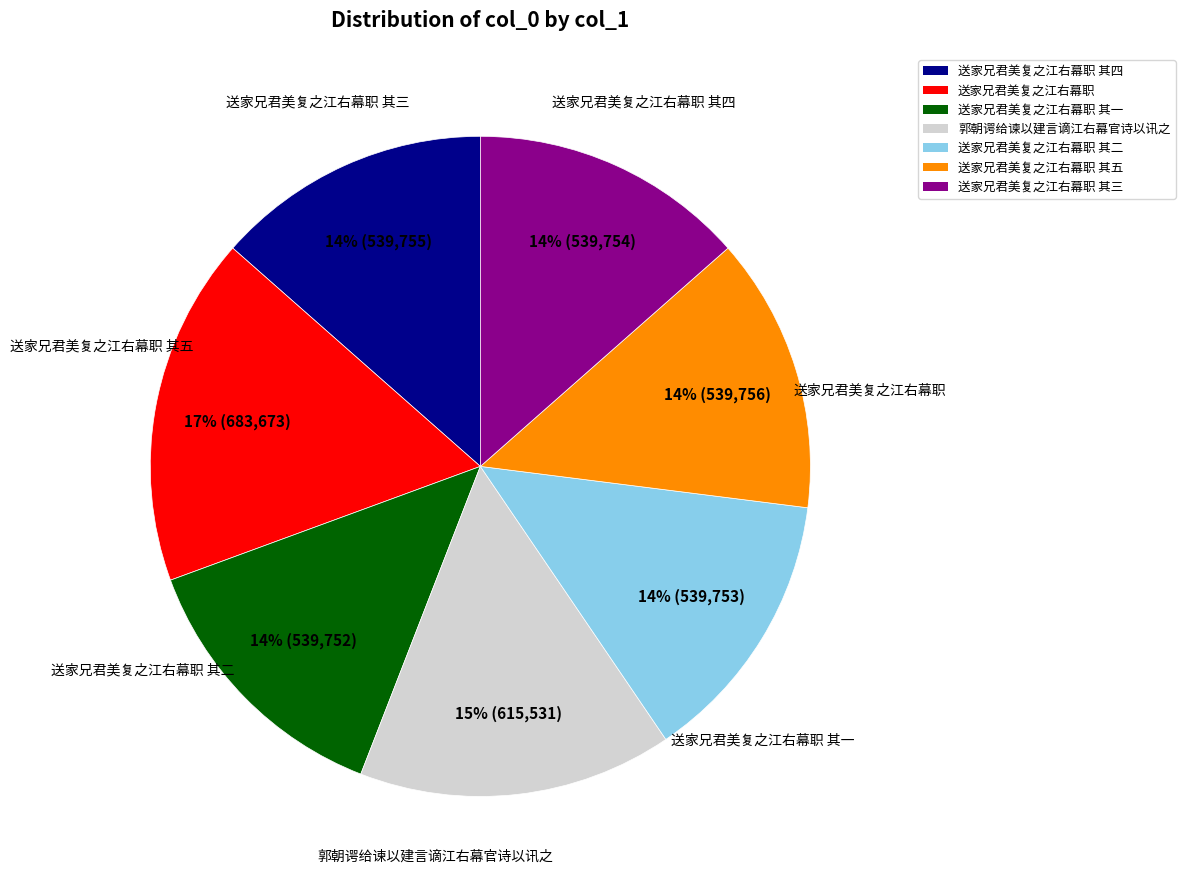

Which has a higher value, 送家兄君美复之江右幕职 or 送家兄君美复之江右幕职 其一?

送家兄君美复之江右幕职